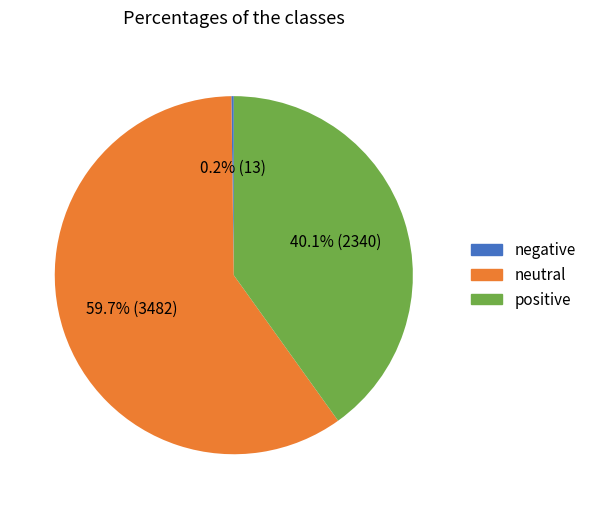

To the nearest percent, what is the average slice percentage?

33%